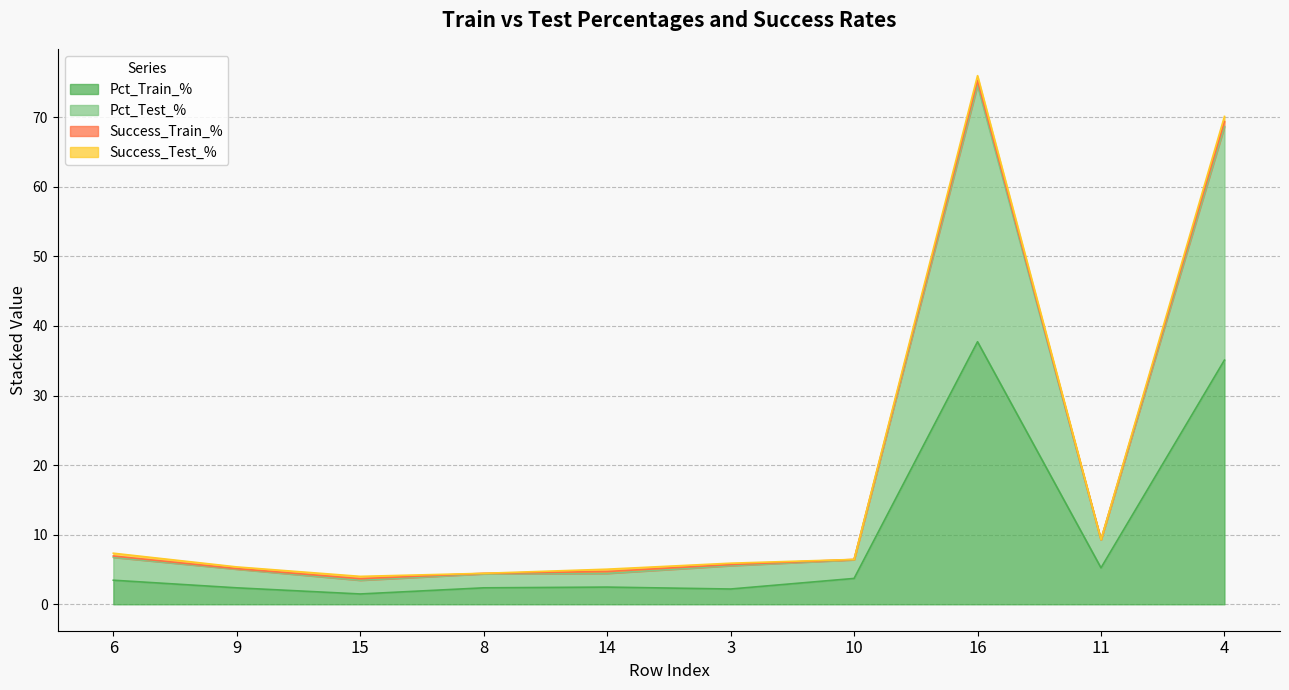

True or false: Pct_Test_% and Pct_Train_% intersect in this chart.

False